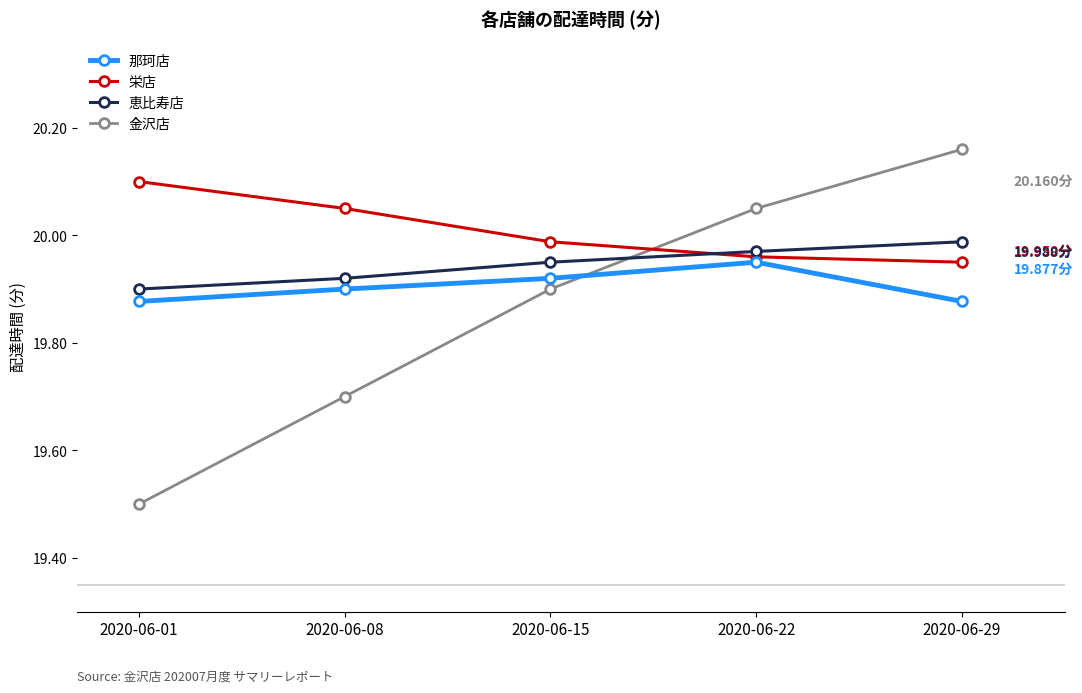

Which series has the largest range (max minus min)?

金沢店